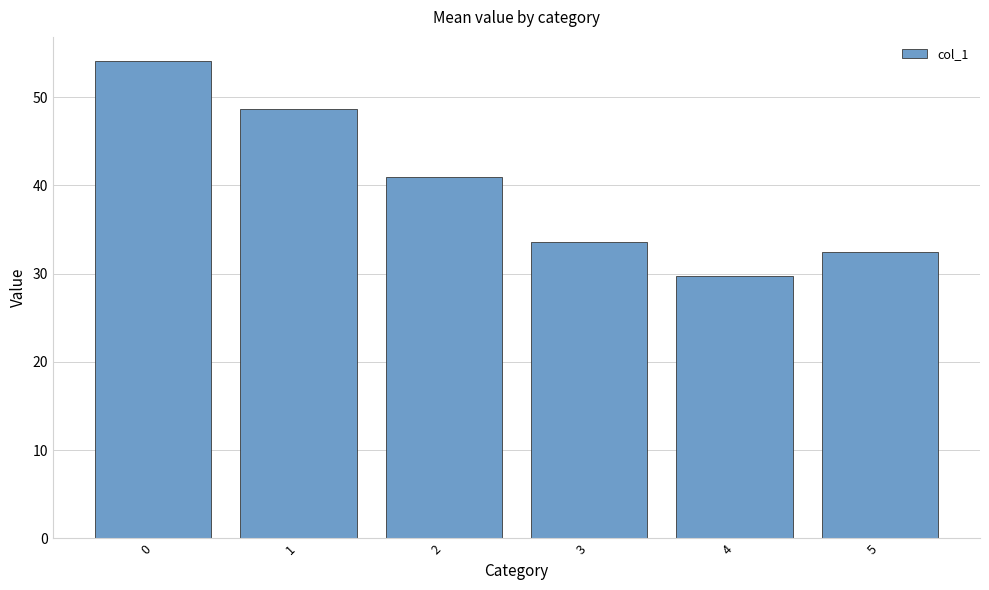

List the labels in order of value, largest first.

0, 1, 2, 3, 5, 4